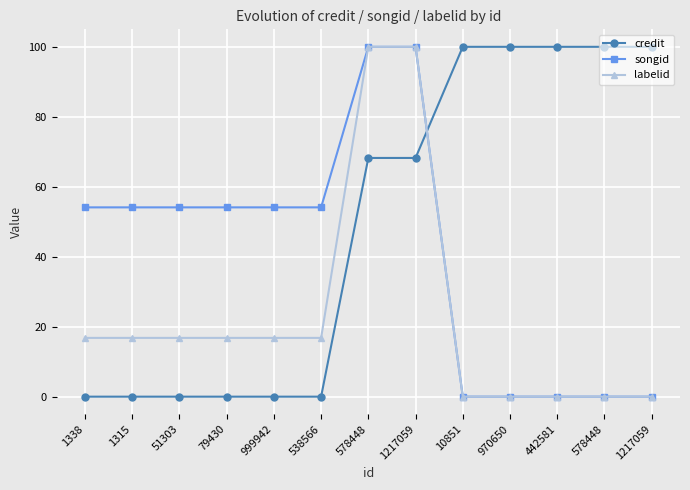

How many times do credit and songid cross each other?

1